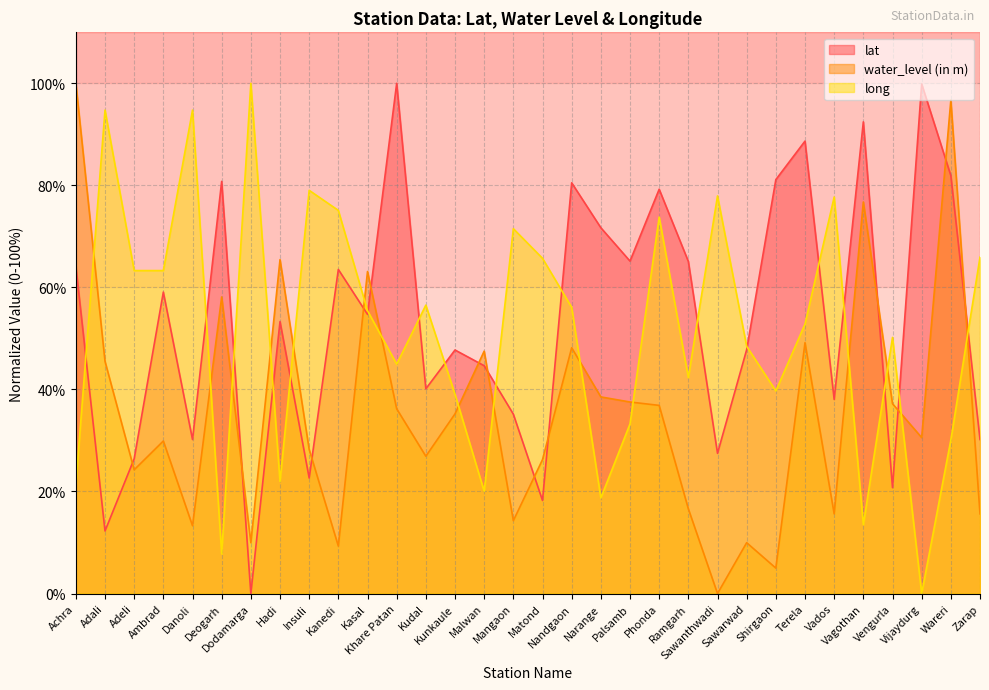

Reading left to right, what are all the values shown in this chart?

lat: Achra=64.2	Adali=12.3	Adeli=26.4	Ambrad=59.1	Danoli=30.2	Deogarh=80.8	Dodamarga=0.0	Hadi=53.3	Insuli=22.6	Kanedi=63.5	Kasal=54.7	Khare Patan=100.0	Kudal=40.1	Kunkaule=47.7	Malwan=44.7	Mangaon=35.2	Matond=18.2	Nandgaon=80.5	Narange=71.7	Palsamb=65.2	Phonda=79.2	Ramgarh=65.1	Sawanthwadi=27.5	Sawarwad=47.8	Shirgaon=81.1	Terela=88.7	Vados=38.1	Vagothan=92.5	Vengurla=20.8	Vijaydurg=99.9	Wareri=81.9	Zarap=30.2
water_level (in m): Achra=100.0	Adali=45.5	Adeli=24.3	Ambrad=29.9	Danoli=13.3	Deogarh=58.1	Dodamarga=10.0	Hadi=65.4	Insuli=28.2	Kanedi=9.3	Kasal=63.1	Khare Patan=36.2	Kudal=26.9	Kunkaule=35.2	Malwan=47.5	Mangaon=14.3	Matond=26.2	Nandgaon=48.2	Narange=38.5	Palsamb=37.5	Phonda=36.9	Ramgarh=16.6	Sawanthwadi=0.0	Sawarwad=10.0	Shirgaon=5.0	Terela=49.2	Vados=15.6	Vagothan=76.7	Vengurla=37.2	Vijaydurg=30.6	Wareri=96.7	Zarap=15.6
long: Achra=21.4	Adali=94.8	Adeli=63.3	Ambrad=63.3	Danoli=94.8	Deogarh=7.8	Dodamarga=100.0	Hadi=22.0	Insuli=79.0	Kanedi=75.1	Kasal=55.4	Khare Patan=45.0	Kudal=56.5	Kunkaule=39.1	Malwan=20.1	Mangaon=71.5	Matond=65.7	Nandgaon=56.1	Narange=18.7	Palsamb=33.2	Phonda=73.8	Ramgarh=42.3	Sawanthwadi=77.9	Sawarwad=48.4	Shirgaon=39.7	Terela=52.8	Vados=77.7	Vagothan=13.5	Vengurla=50.2	Vijaydurg=0.0	Wareri=30.1	Zarap=65.9